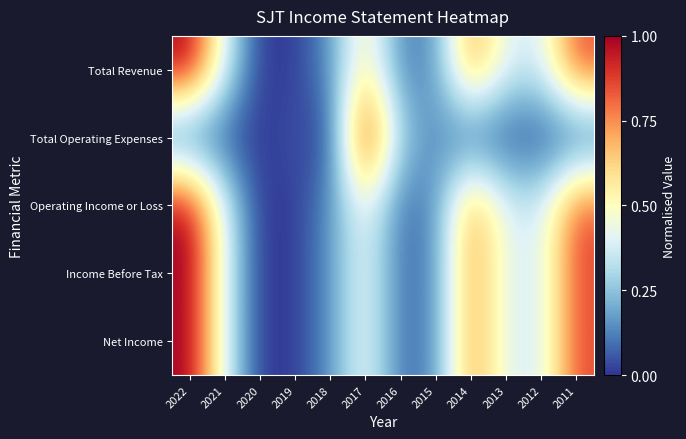

Which series changed the most between 2016 and 2013?

Operating Income or Loss